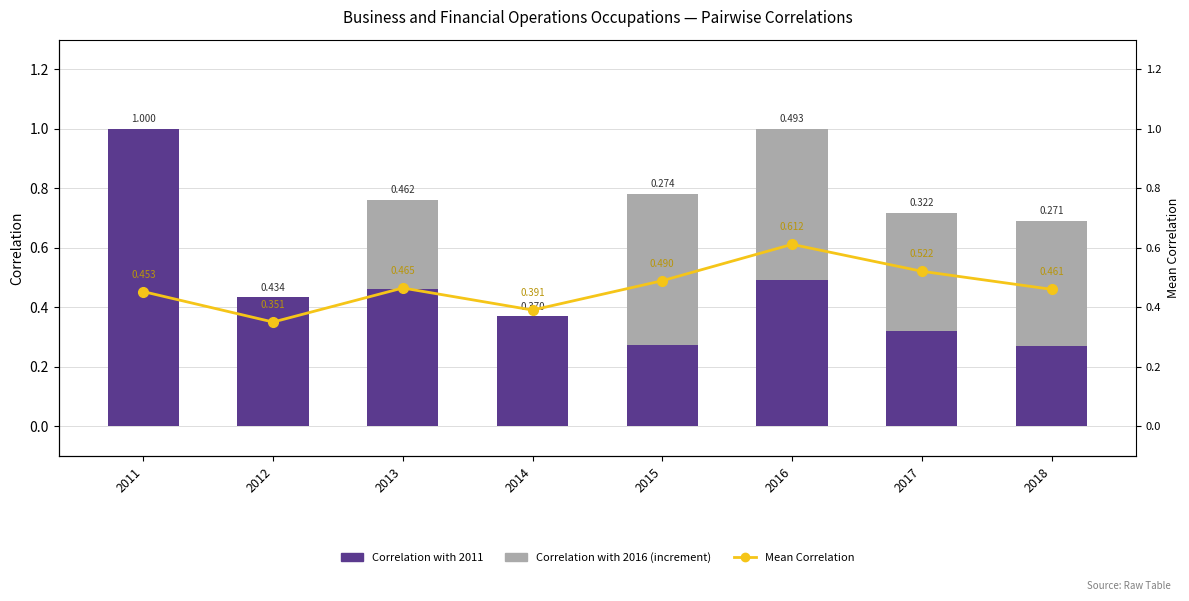

True or false: Correlation with 2011 has a value of 0.3 at 2016.

False